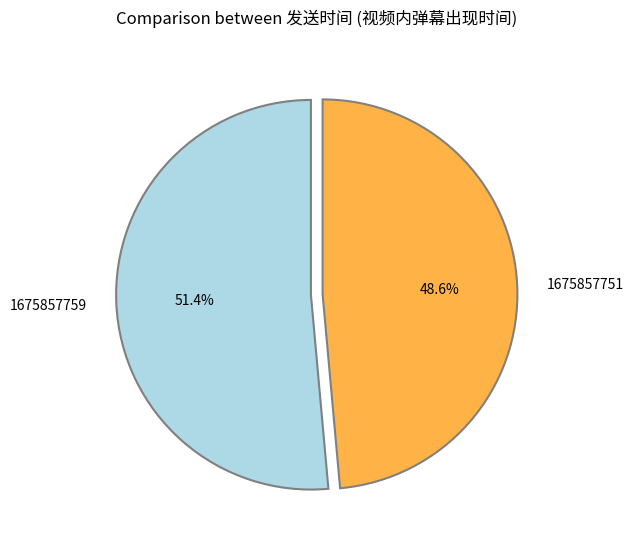

Does any single category account for the majority?

Yes